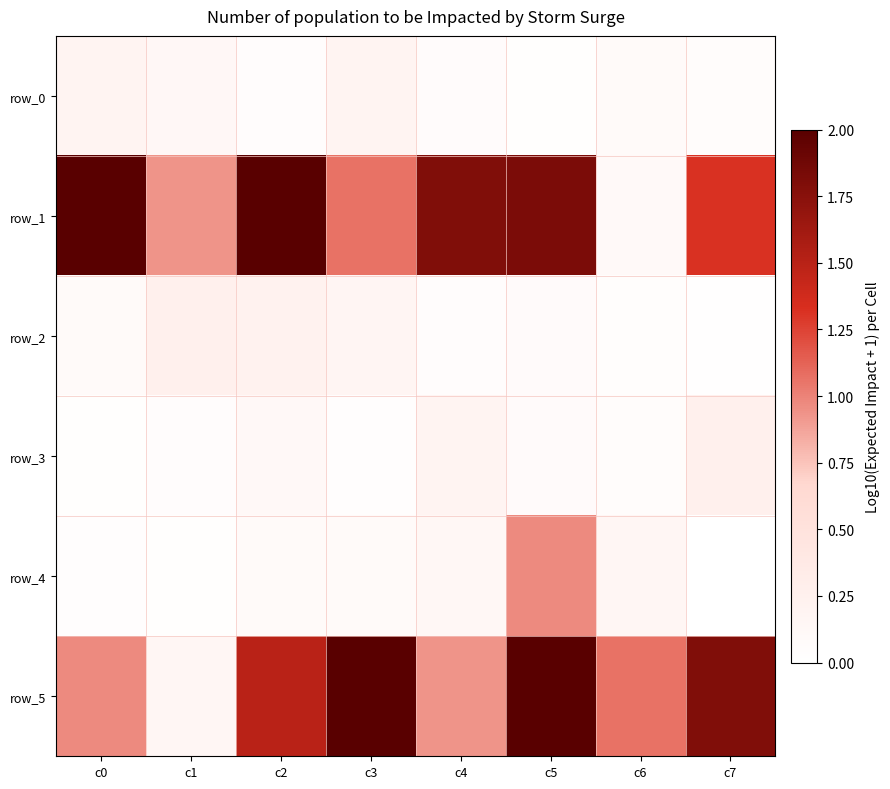

At which label is row_5 closest to 1?

c0